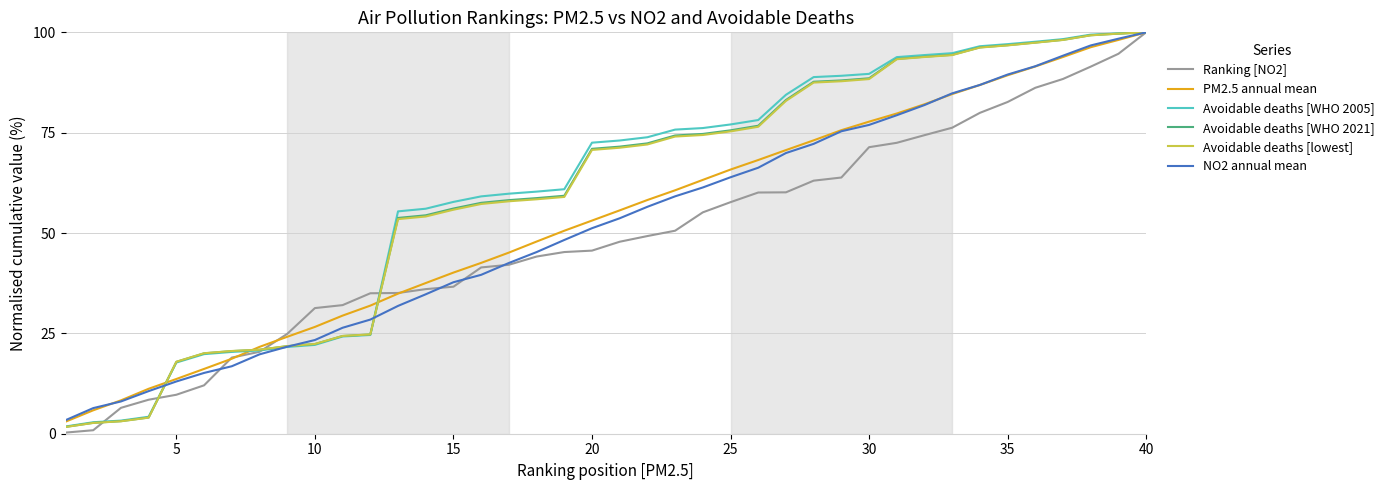

What is the highest value of the Avoidable deaths [lowest] series?

100.0